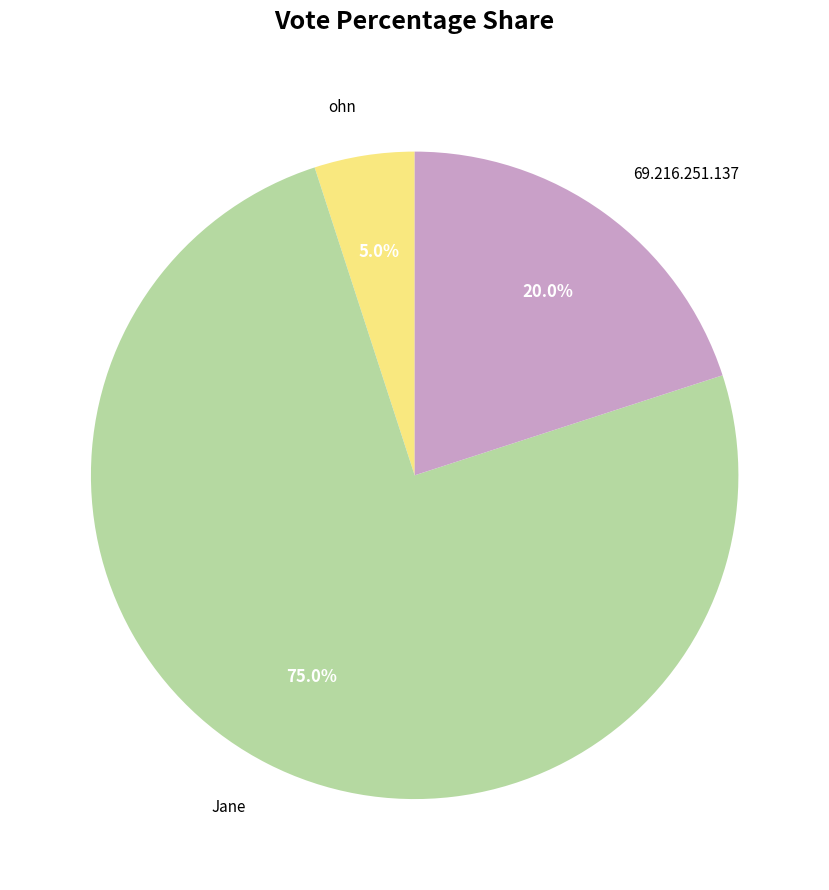

True or false: ohn accounts for 18% of the total.

False